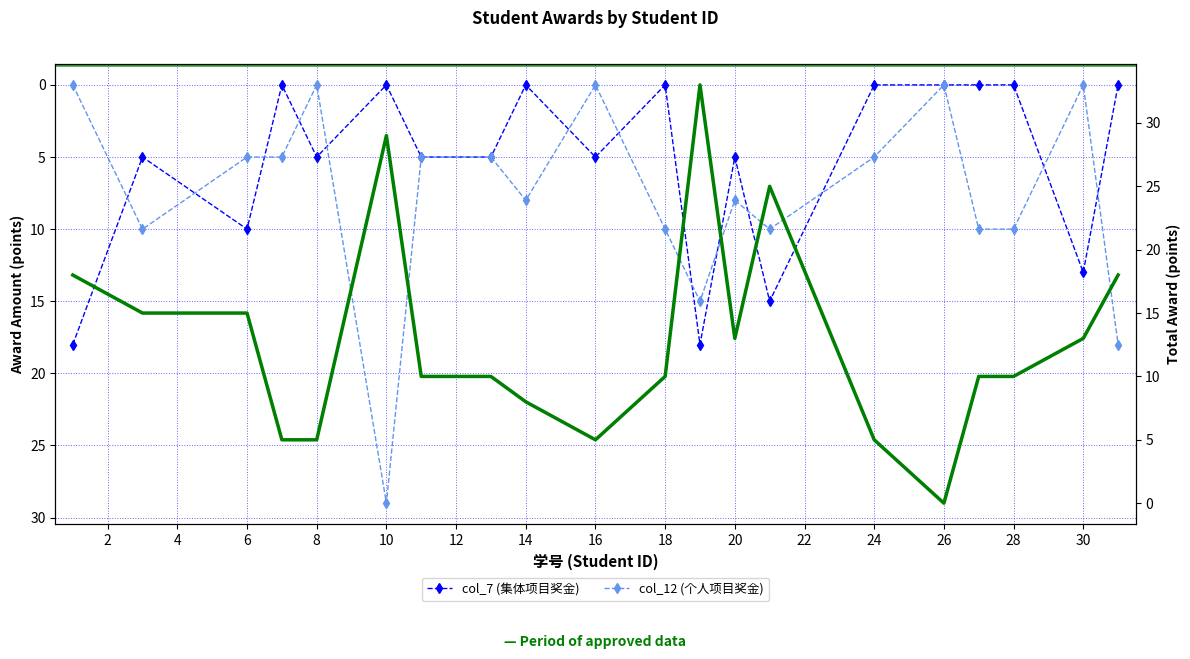

What is the average value of the col_7 (集体项目奖金) series?

5